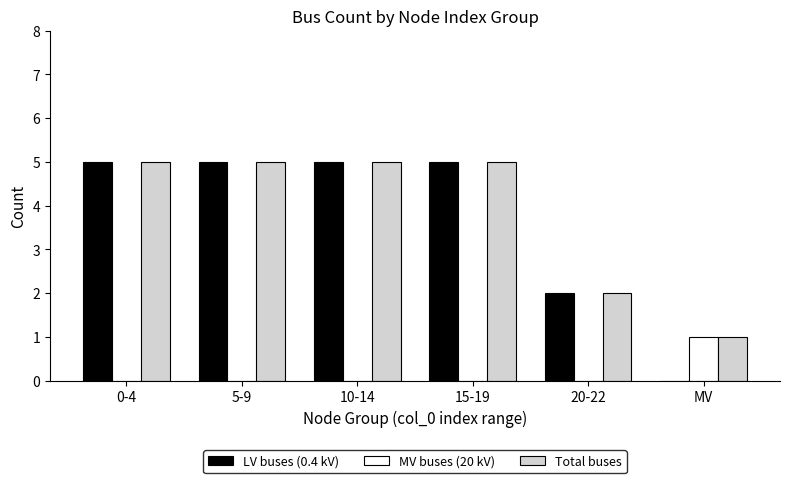

Reading left to right, what are all the values shown in this chart?

LV buses (0.4 kV): 5	5	5	5	2	0
MV buses (20 kV): 0	0	0	0	0	1
Total buses: 5	5	5	5	2	1